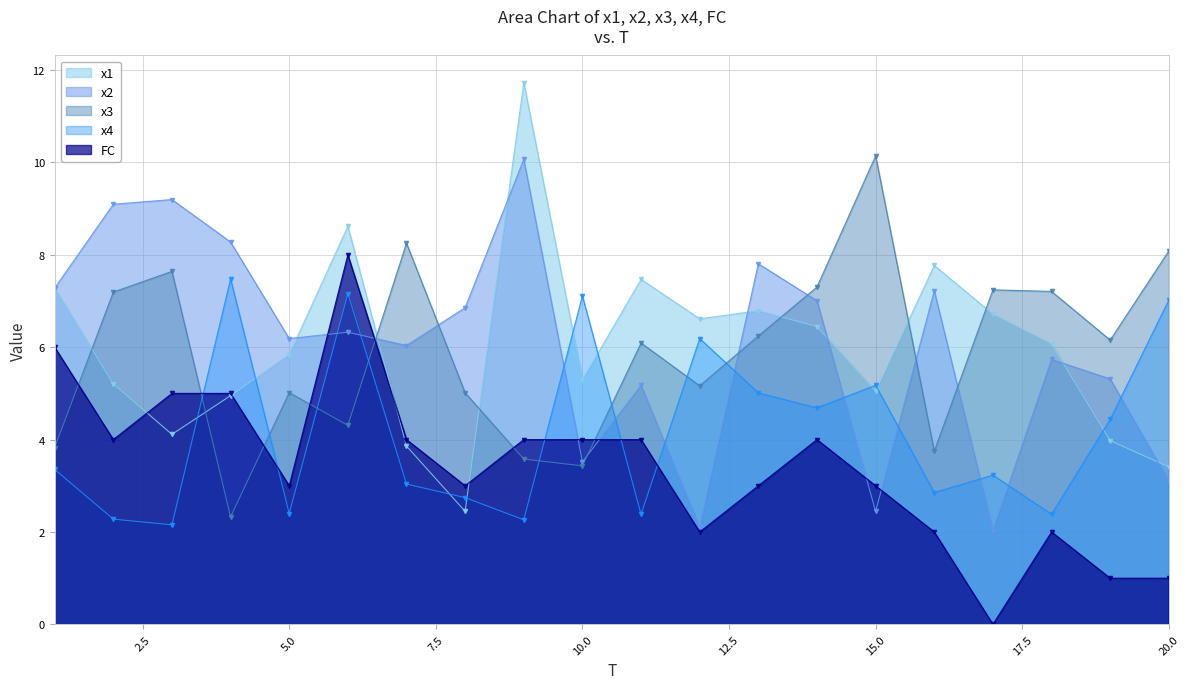

Which label corresponds to the largest value in the chart?

9